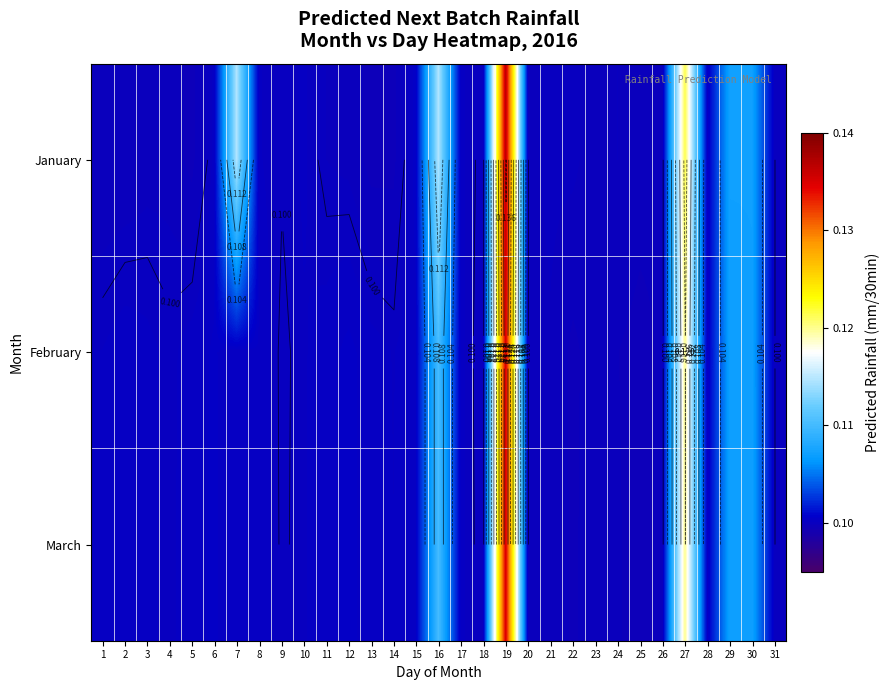

Where is January nearest to the value 0?

13